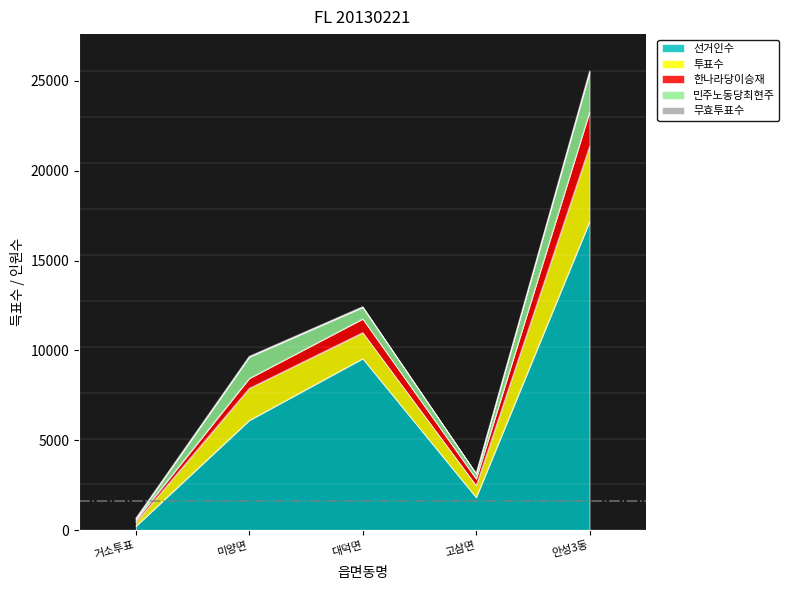

Reading right to left, list all the values displayed in this chart.

선거인수: 안성3동=17167	고삼면=1837	대덕면=9552	미양면=6121	거소투표=238
투표수: 안성3동=4185	고삼면=664	대덕면=1445	미양면=1780	거소투표=222
한나라당이승재: 안성3동=1911	고삼면=367	대덕면=760	미양면=551	거소투표=113
민주노동당최현주: 안성3동=2185	고삼면=289	대덕면=642	미양면=1191	거소투표=70
무효투표수: 안성3동=89	고삼면=8	대덕면=43	미양면=38	거소투표=39